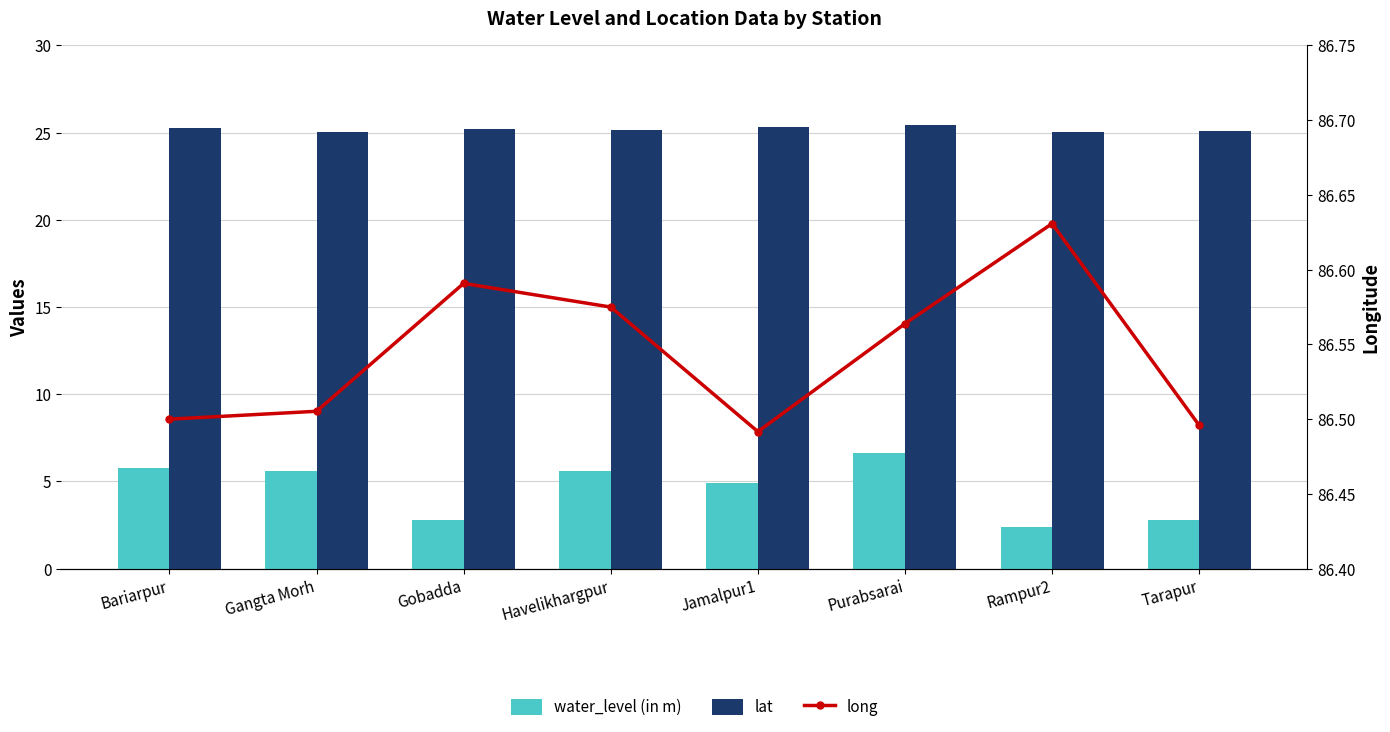

Which has a higher value, Rampur2 or Purabsarai?

Purabsarai